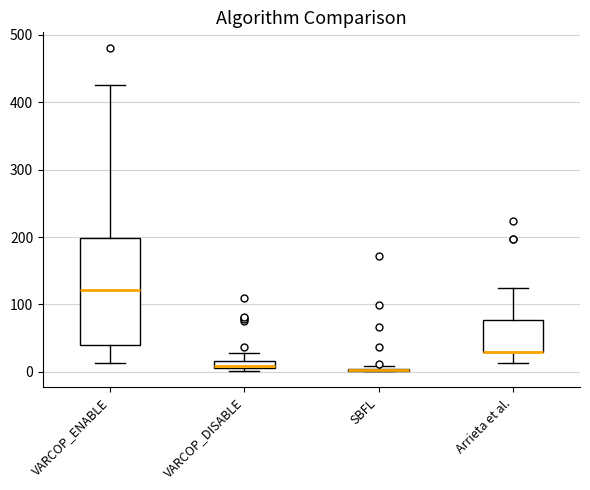

Comparing the boxes themselves (not the whiskers), which one is the tallest?

VARCOP_ENABLE